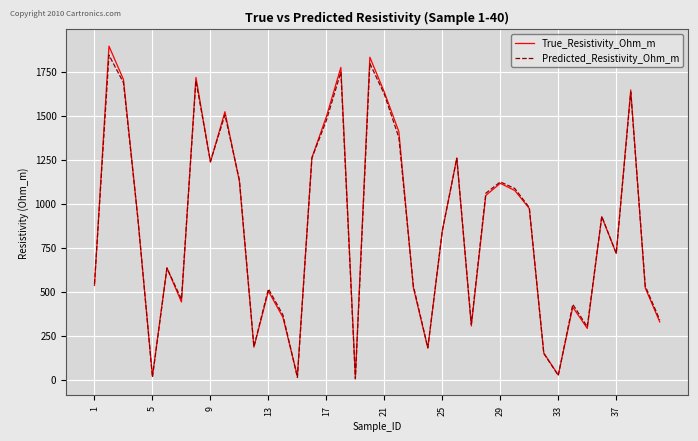

Which series has the largest range (max minus min)?

True_Resistivity_Ohm_m